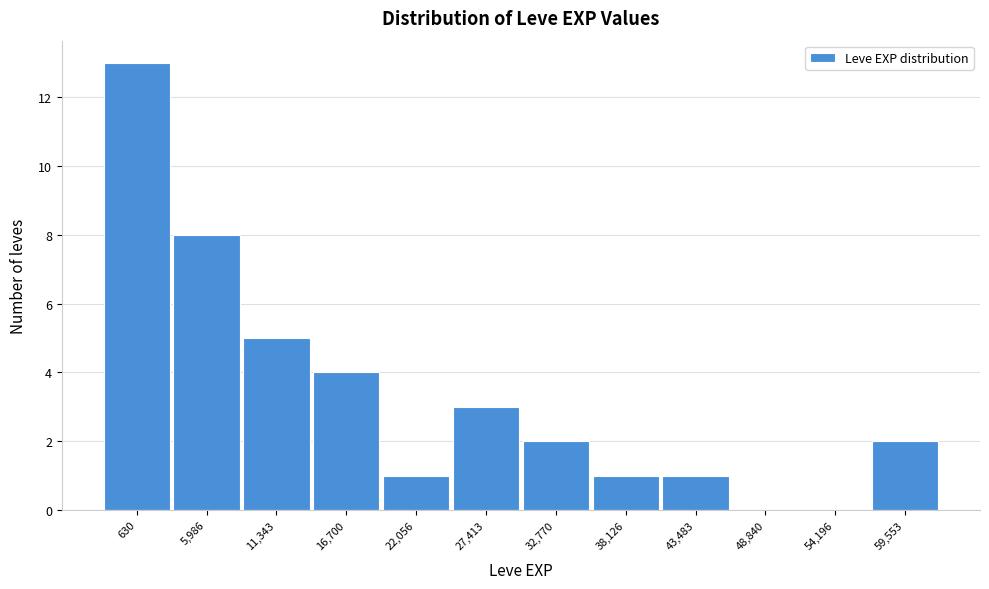

Reading left to right, transcribe all the data shown in this chart.

630=13	5,986=8	11,343=5	16,700=4	22,056=1	27,413=3	32,770=2	38,126=1	43,483=1	48,840=0	54,196=0	59,553=2